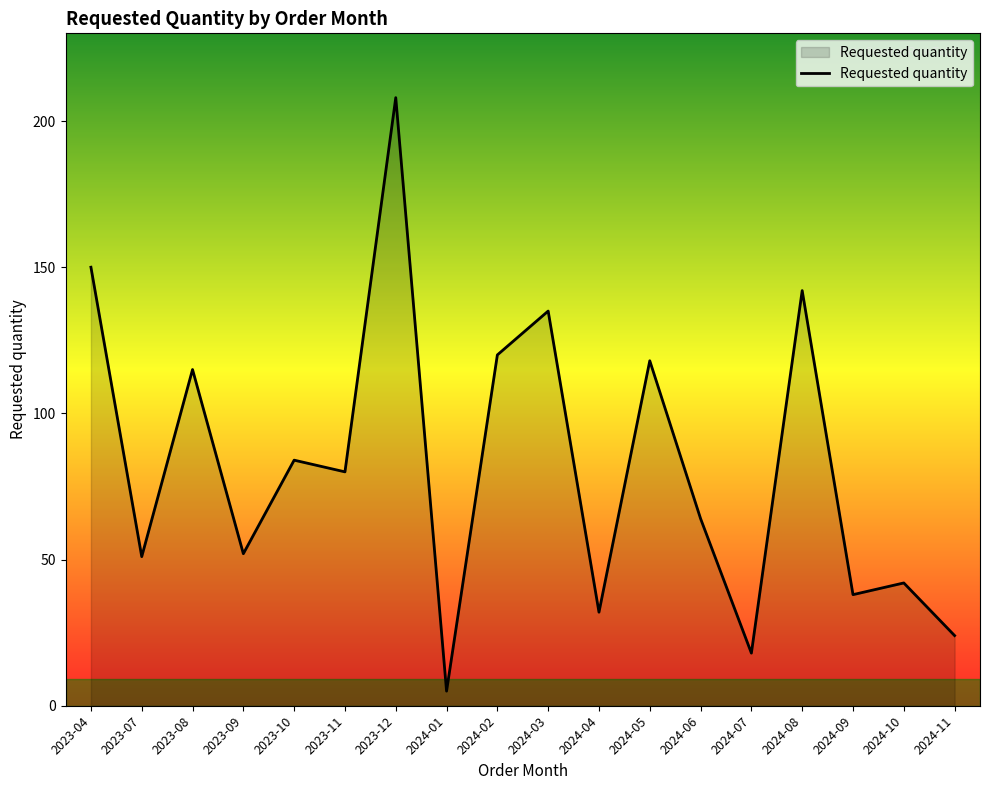

What is the difference between the maximum and minimum values?

203